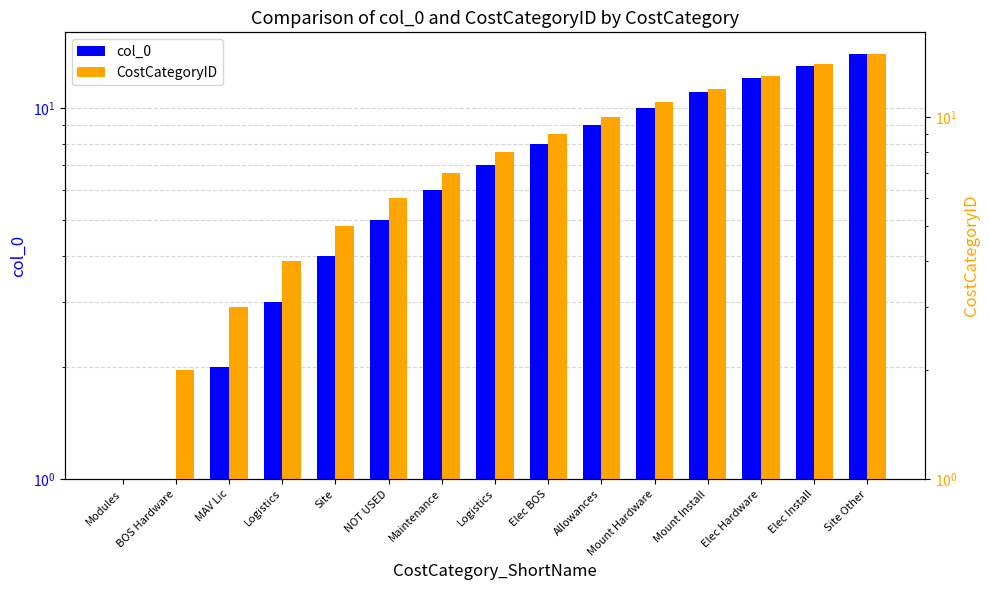

How many values in the col_0 series exceed 7?

7